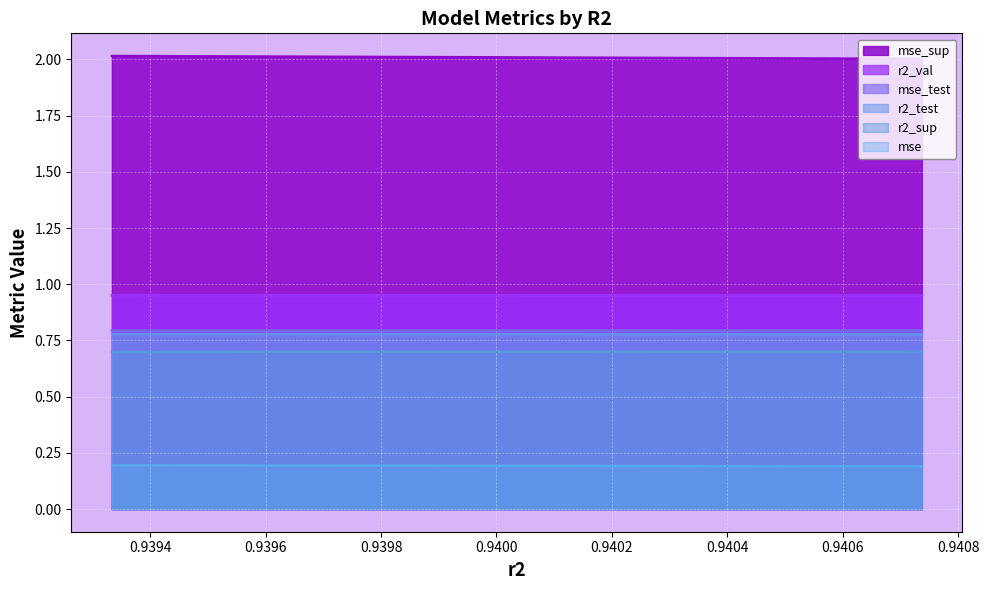

How many categories are shown in the chart?

10